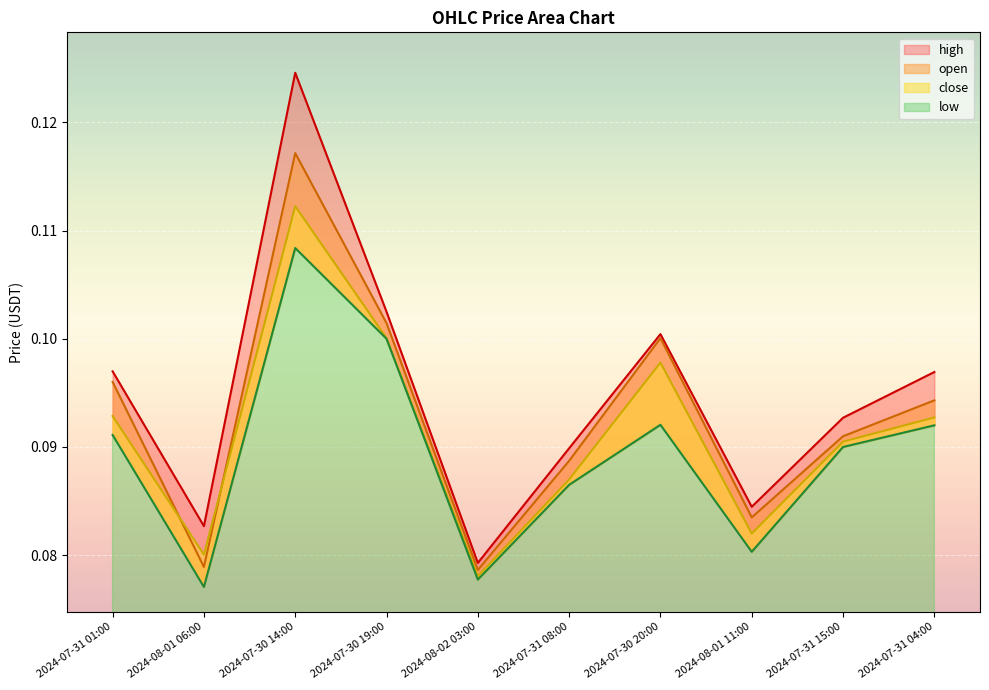

What are all the series names shown in the legend?

open, high, low, close